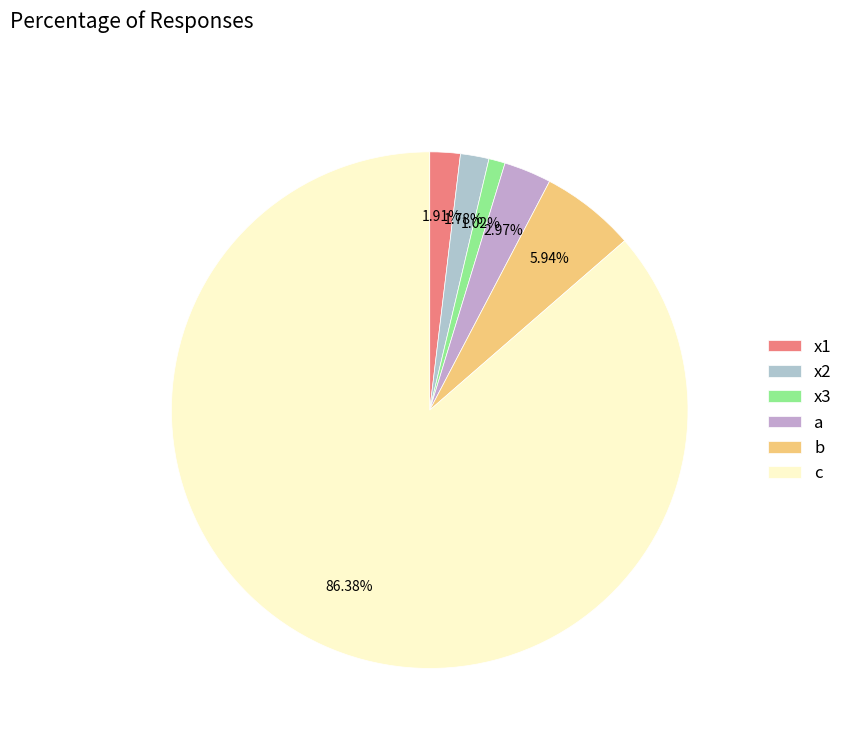

The x2 slice represents 15% of the pie. True or false?

False